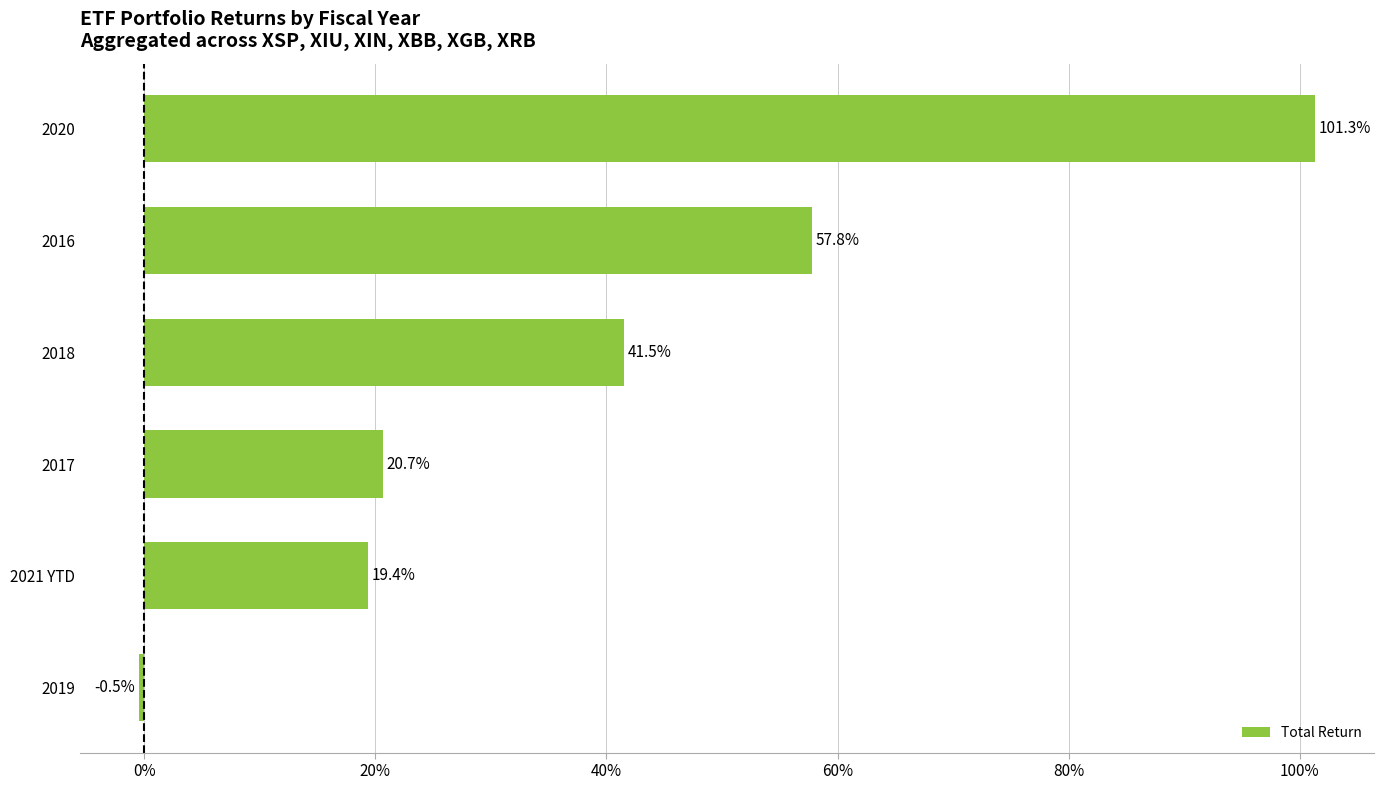

Are the bars horizontal?

Yes